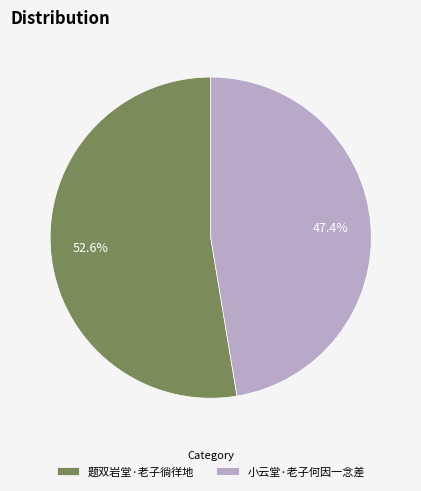

Approximately how many times larger is the value at 题双岩堂·老子徜徉地 compared to 小云堂·老子何因一念差?

1.1